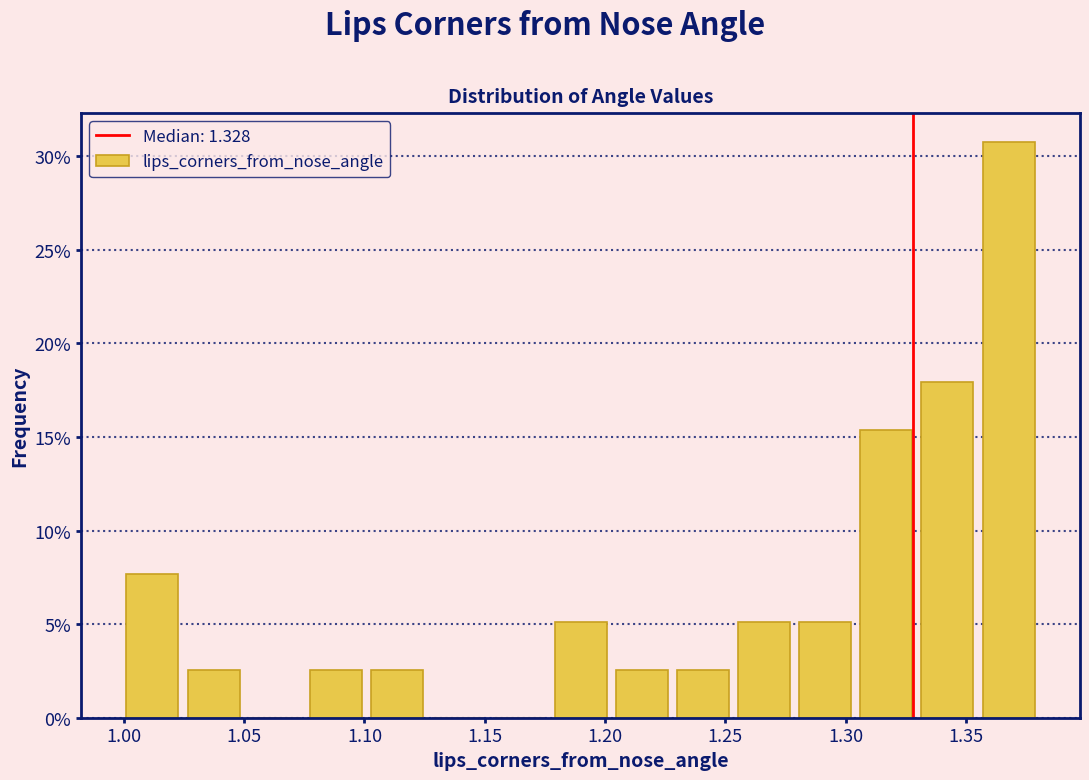

Over which range of the x-axis is the bar tallest?

1.355 to 1.380